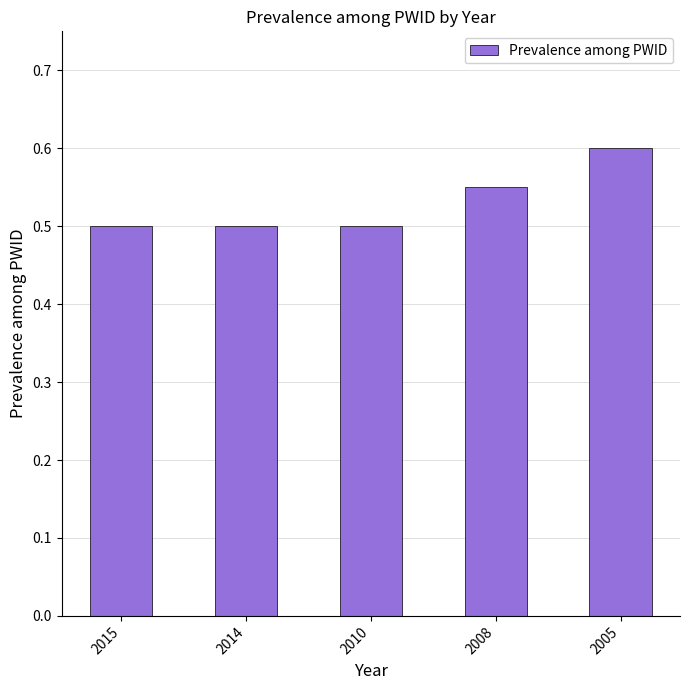

What is the value of the 1st bar from the left?

0.5